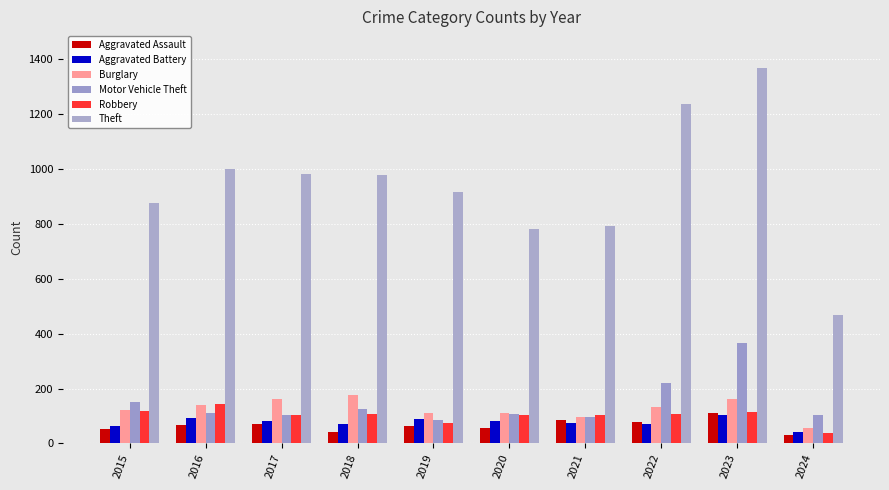

How many data points in Motor Vehicle Theft are less than 110?

5